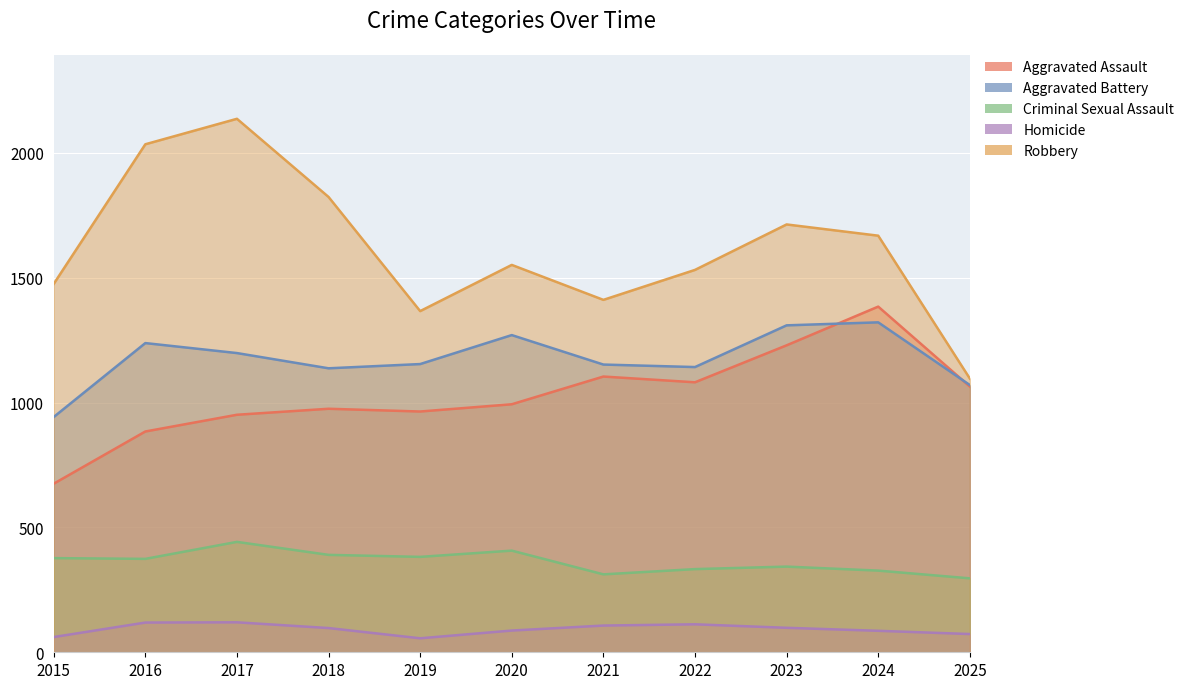

Between 2017 and 2018, which is larger?

2018